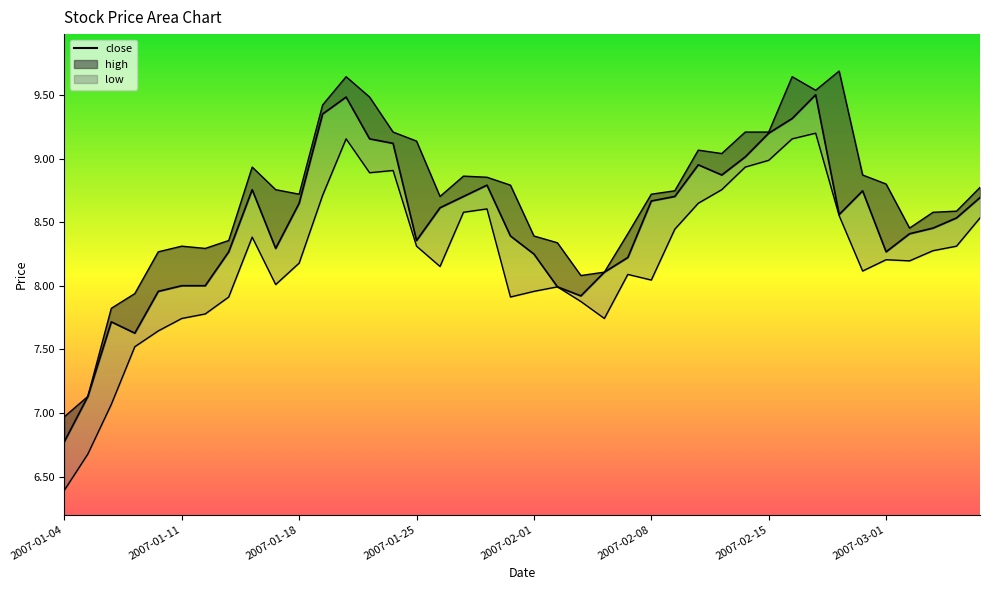

Reading left to right, extract all data points from this chart.

close: 2007-01-04=6.8	2007-01-05=7.1	2007-01-08=7.7	2007-01-09=7.6	2007-01-10=8.0	2007-01-11=8.0	2007-01-12=8.0	2007-01-15=8.3	2007-01-16=8.8	2007-01-17=8.3	2007-01-18=8.7	2007-01-19=9.4	2007-01-22=9.5	2007-01-23=9.2	2007-01-24=9.1	2007-01-25=8.4	2007-01-26=8.6	2007-01-29=8.7	2007-01-30=8.8	2007-01-31=8.4	2007-02-01=8.3	2007-02-02=8.0	2007-02-05=7.9	2007-02-06=8.1	2007-02-07=8.2	2007-02-08=8.7	2007-02-09=8.7	2007-02-12=9.0	2007-02-13=8.9	2007-02-14=9.0	2007-02-15=9.2	2007-02-16=9.3	2007-02-26=9.5	2007-02-27=8.6	2007-02-28=8.7	2007-03-01=8.3	2007-03-02=8.4	2007-03-05=8.5	2007-03-06=8.5	2007-03-07=8.7
high: 2007-01-04=7.0	2007-01-05=7.1	2007-01-08=7.8	2007-01-09=7.9	2007-01-10=8.3	2007-01-11=8.3	2007-01-12=8.3	2007-01-15=8.4	2007-01-16=8.9	2007-01-17=8.8	2007-01-18=8.7	2007-01-19=9.4	2007-01-22=9.6	2007-01-23=9.5	2007-01-24=9.2	2007-01-25=9.1	2007-01-26=8.7	2007-01-29=8.9	2007-01-30=8.9	2007-01-31=8.8	2007-02-01=8.4	2007-02-02=8.3	2007-02-05=8.1	2007-02-06=8.1	2007-02-07=8.4	2007-02-08=8.7	2007-02-09=8.7	2007-02-12=9.1	2007-02-13=9.0	2007-02-14=9.2	2007-02-15=9.2	2007-02-16=9.6	2007-02-26=9.5	2007-02-27=9.7	2007-02-28=8.9	2007-03-01=8.8	2007-03-02=8.5	2007-03-05=8.6	2007-03-06=8.6	2007-03-07=8.8
low: 2007-01-04=6.4	2007-01-05=6.7	2007-01-08=7.1	2007-01-09=7.5	2007-01-10=7.6	2007-01-11=7.7	2007-01-12=7.8	2007-01-15=7.9	2007-01-16=8.4	2007-01-17=8.0	2007-01-18=8.2	2007-01-19=8.7	2007-01-22=9.2	2007-01-23=8.9	2007-01-24=8.9	2007-01-25=8.3	2007-01-26=8.2	2007-01-29=8.6	2007-01-30=8.6	2007-01-31=7.9	2007-02-01=8.0	2007-02-02=8.0	2007-02-05=7.9	2007-02-06=7.7	2007-02-07=8.1	2007-02-08=8.0	2007-02-09=8.4	2007-02-12=8.7	2007-02-13=8.8	2007-02-14=8.9	2007-02-15=9.0	2007-02-16=9.2	2007-02-26=9.2	2007-02-27=8.6	2007-02-28=8.1	2007-03-01=8.2	2007-03-02=8.2	2007-03-05=8.3	2007-03-06=8.3	2007-03-07=8.5